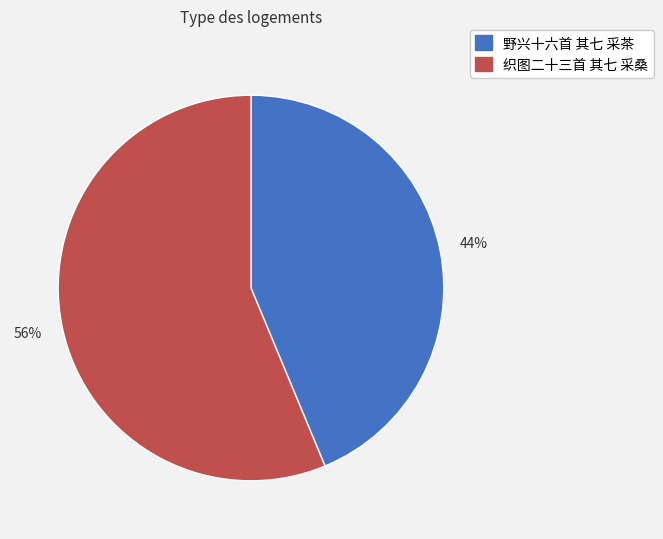

The 野兴十六首 其七 采茶 slice represents 44% of the pie. True or false?

True